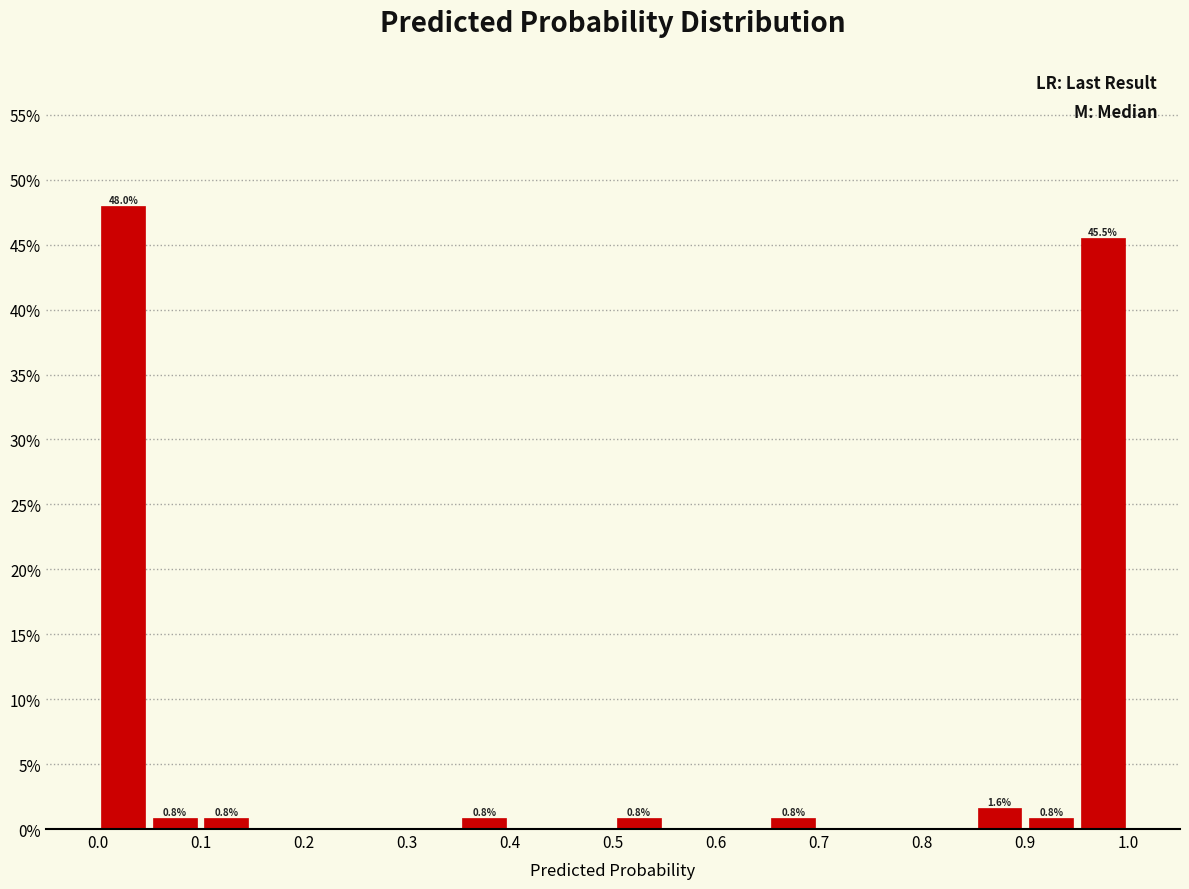

Which range on the x-axis has the tallest bar?

0.00 to 0.05